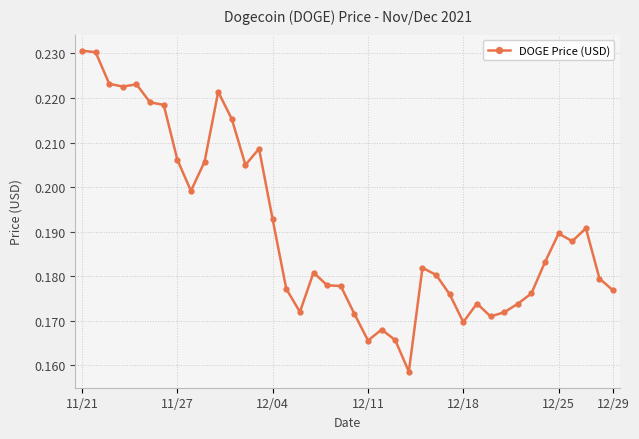

True or false: the data has more than 1 interior local peaks.

True